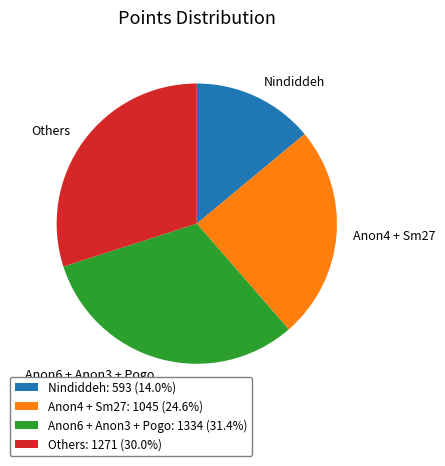

Which slice is the smallest?

Nindiddeh